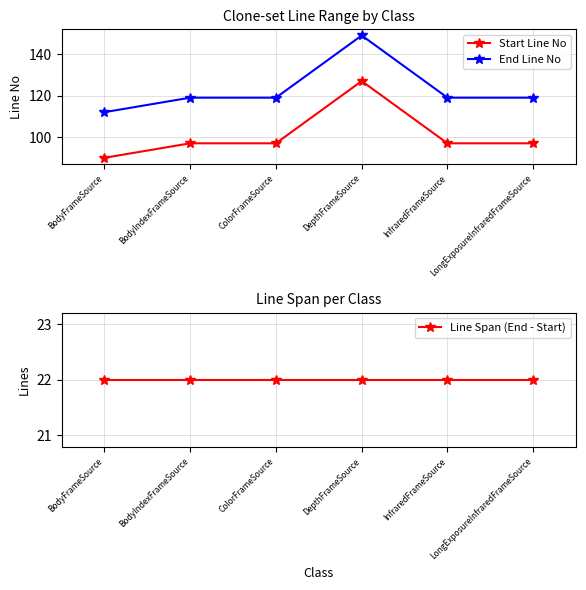

What is the difference between the second highest and minimum values in the Start Line No series?

7